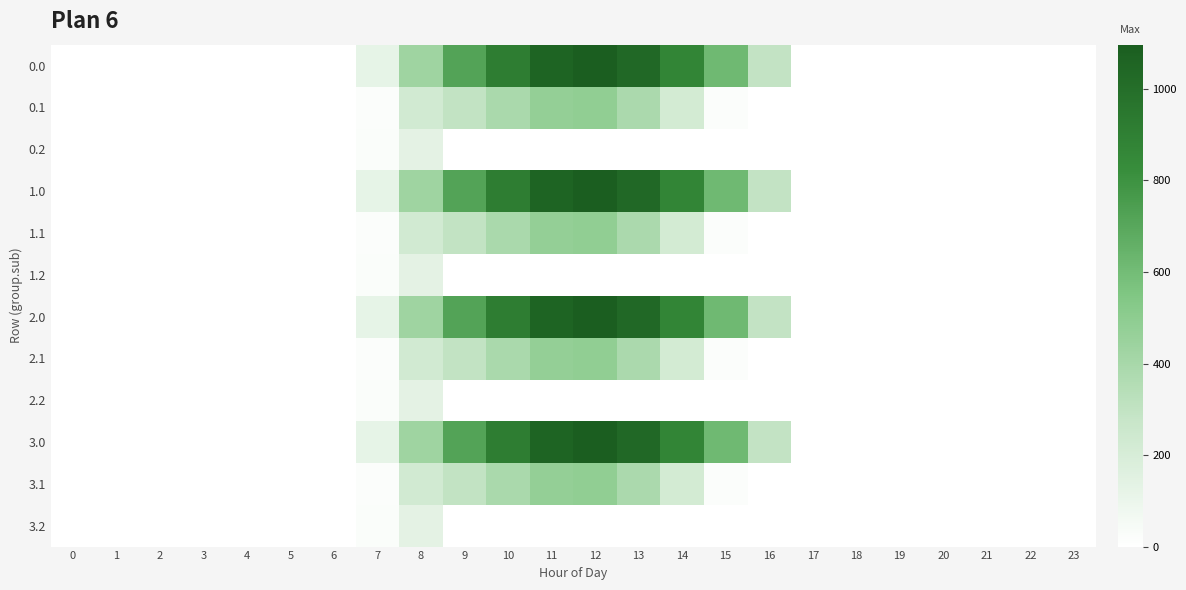

Which has a higher value, 11 or 5?

11